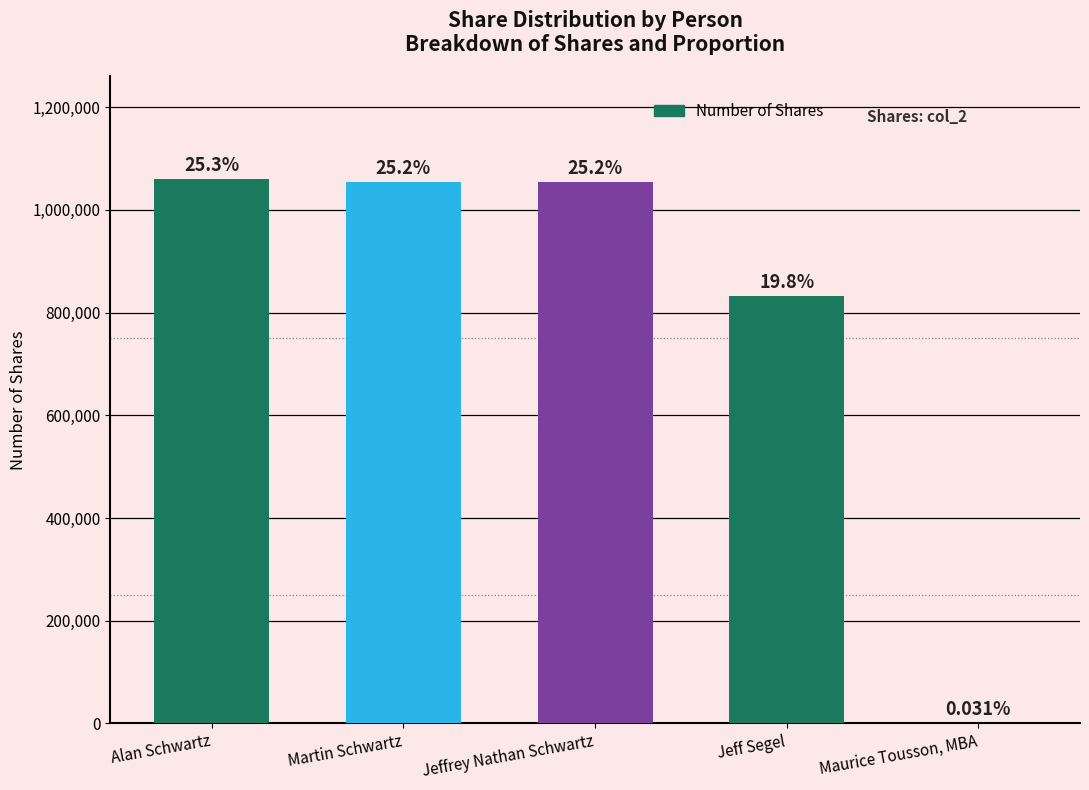

How many values are below 1054160?

2